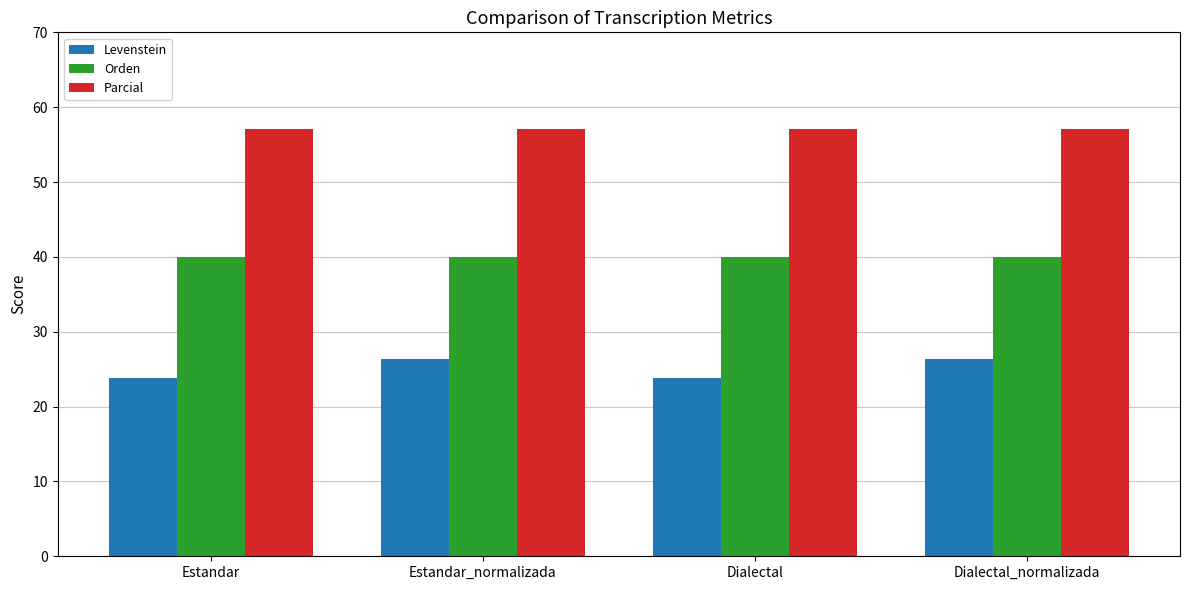

Reading right to left, transcribe all the data shown in this chart.

Levenstein: Dialectal_normalizada=26.3	Dialectal=23.8	Estandar_normalizada=26.3	Estandar=23.8
Orden: Dialectal_normalizada=40.0	Dialectal=40.0	Estandar_normalizada=40.0	Estandar=40.0
Parcial: Dialectal_normalizada=57.1	Dialectal=57.1	Estandar_normalizada=57.1	Estandar=57.1